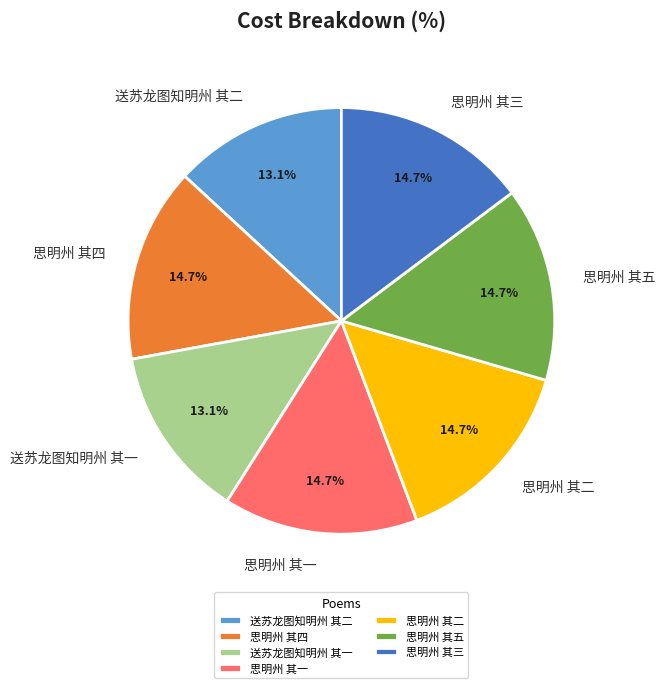

Does any single category account for the majority?

No